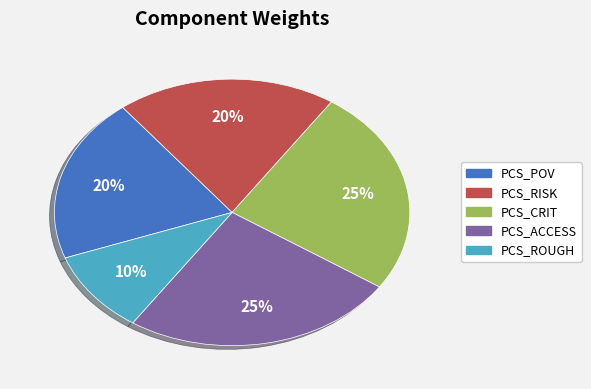

To the nearest percent, what portion does PCS_ACCESS represent?

25%